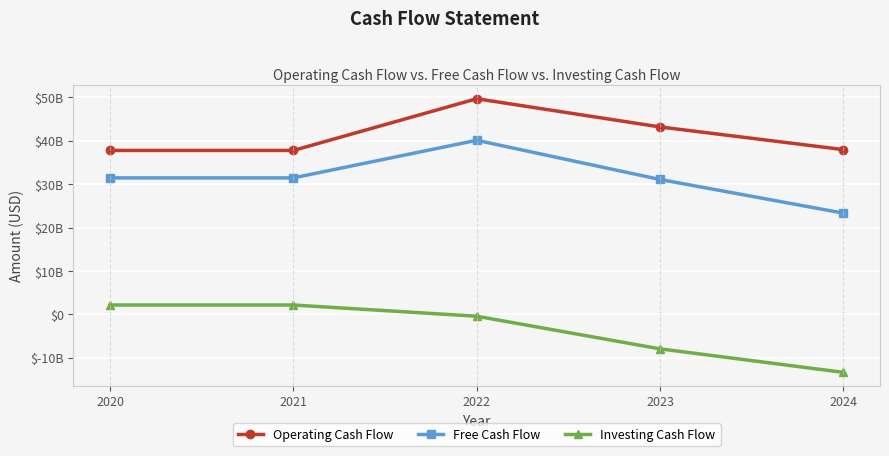

What is the sum of the Operating Cash Flow values at 2022 and 2024?

87701000000